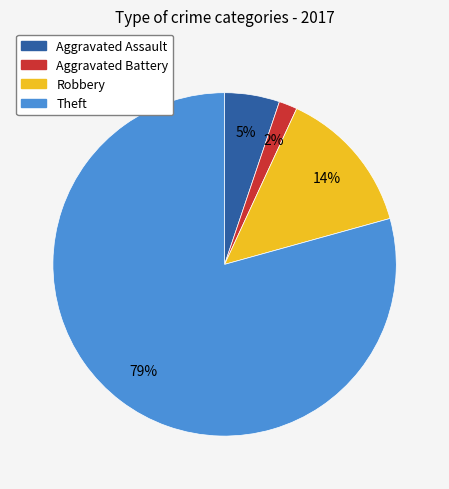

How many segments does this pie chart have?

4